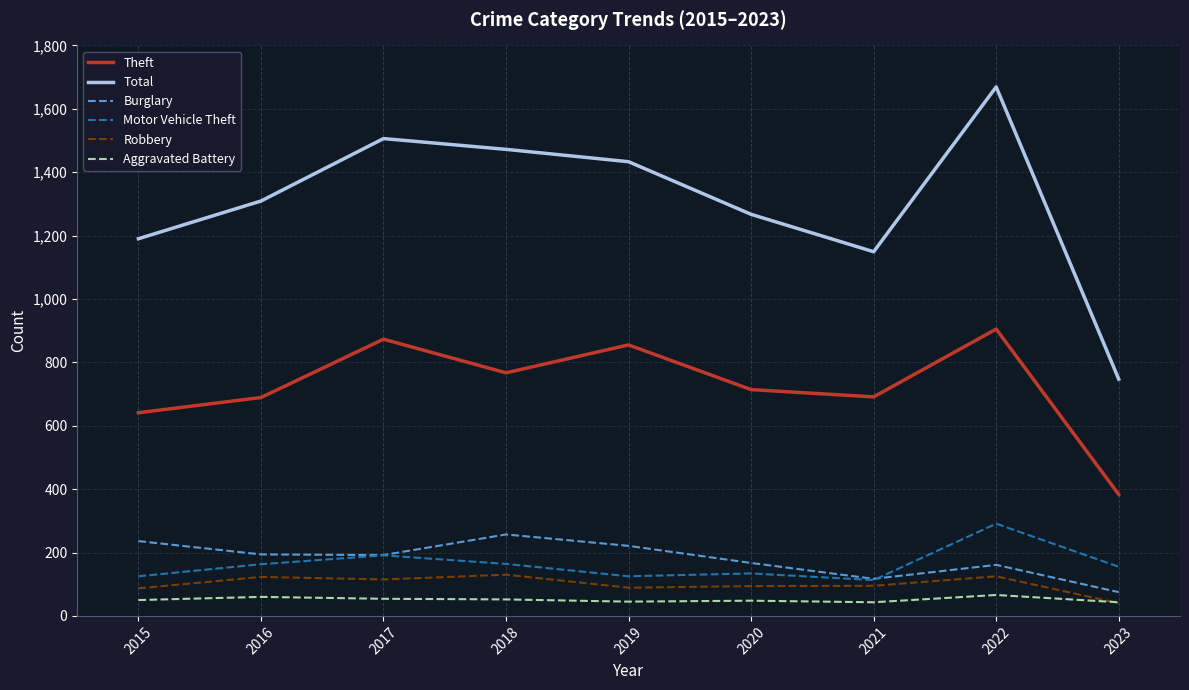

What is the sum of the Motor Vehicle Theft values at 2019 and 2021?

238